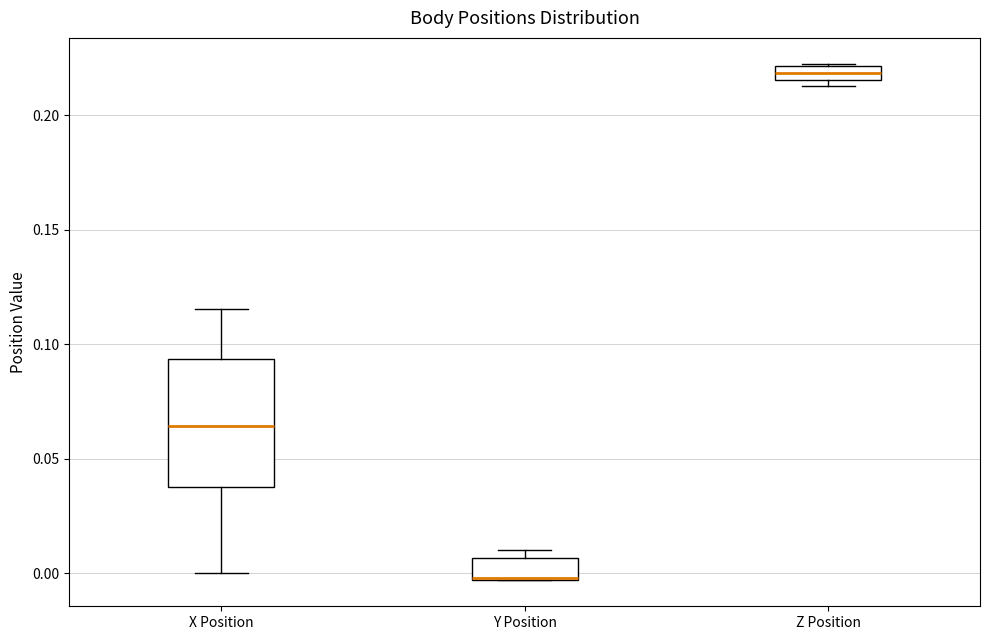

Comparing the boxes themselves (not the whiskers), which one is the tallest?

X Position